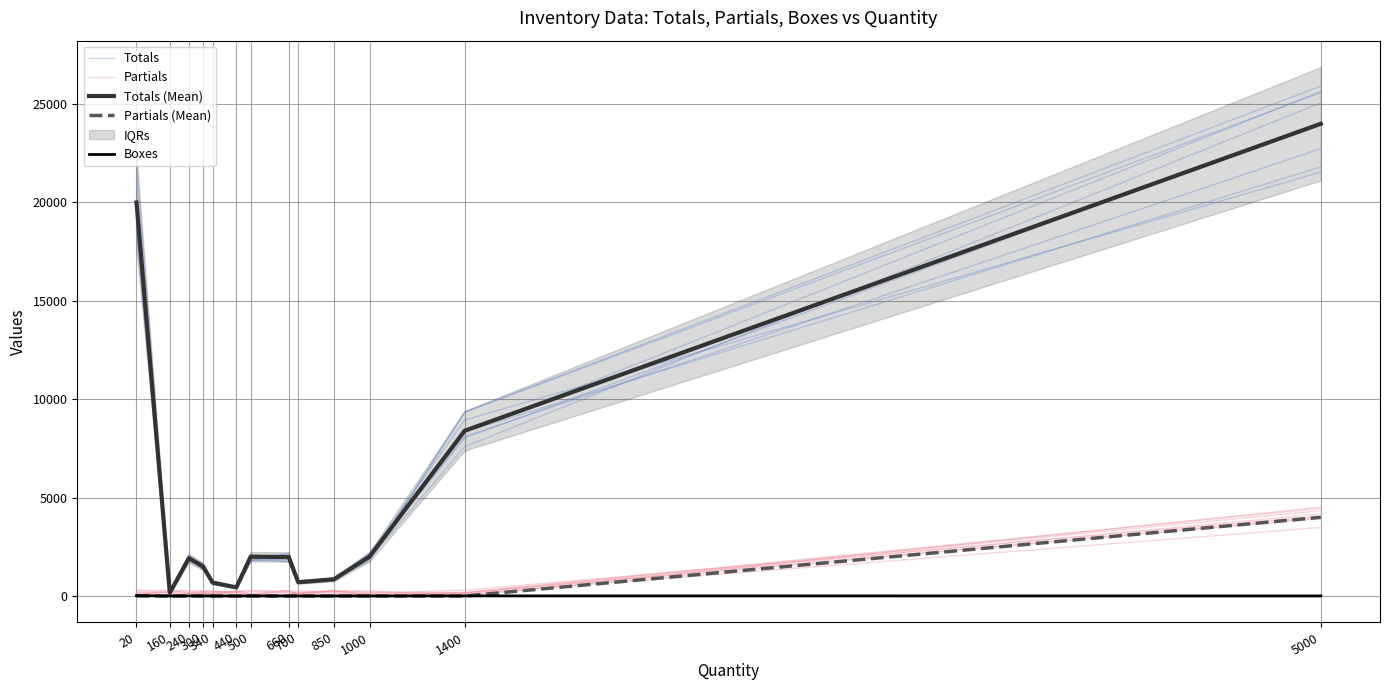

Where does the Totals series first go above 1769?

20